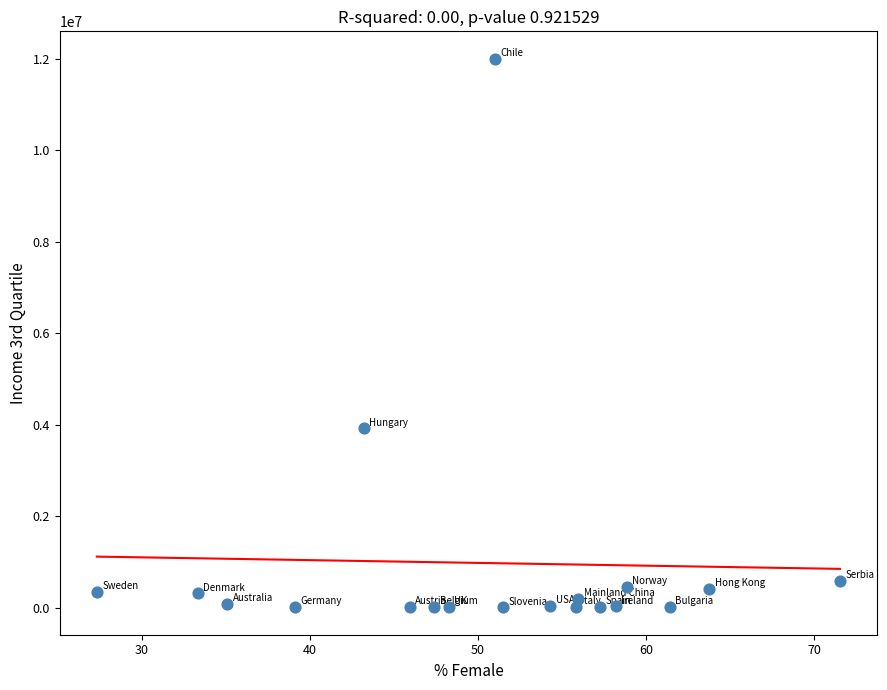

What Y value in the scatter plot is closest to 6008000?

3922536